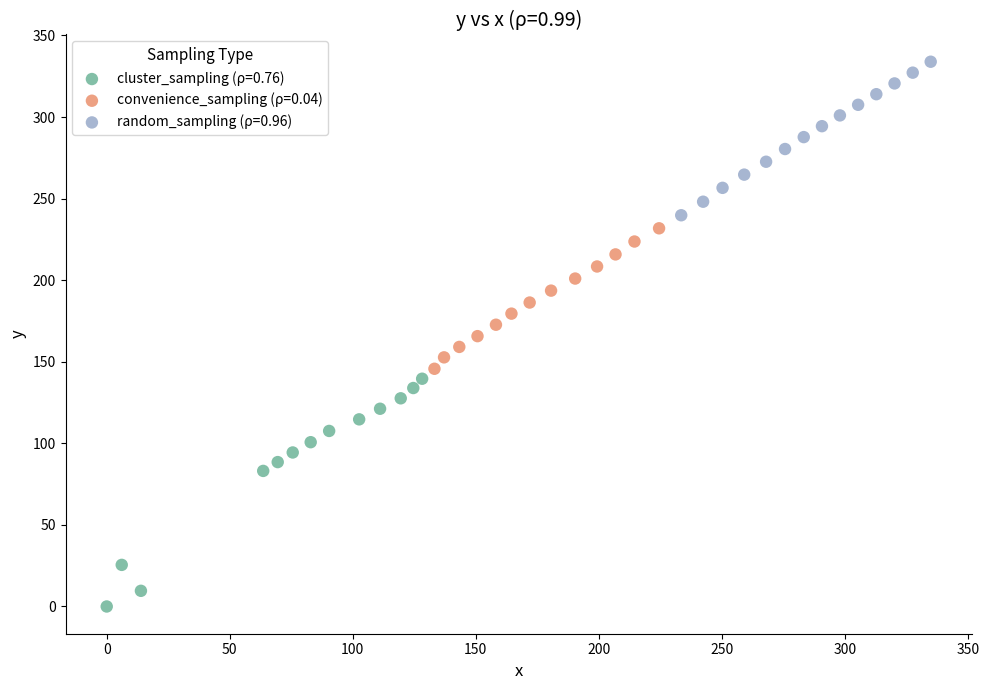

Which series has the widest spread of Y values?

cluster_sampling (ρ=0.76)